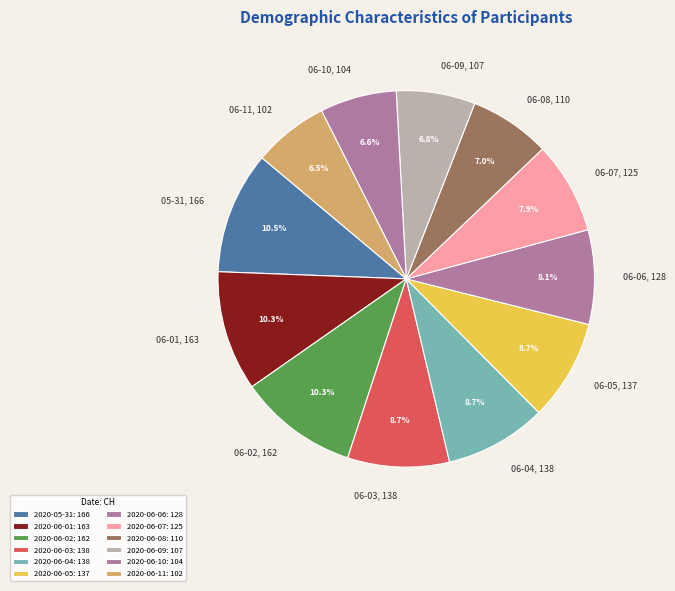

Combined, do 2020-06-01 and 2020-06-05 account for over 50%?

No